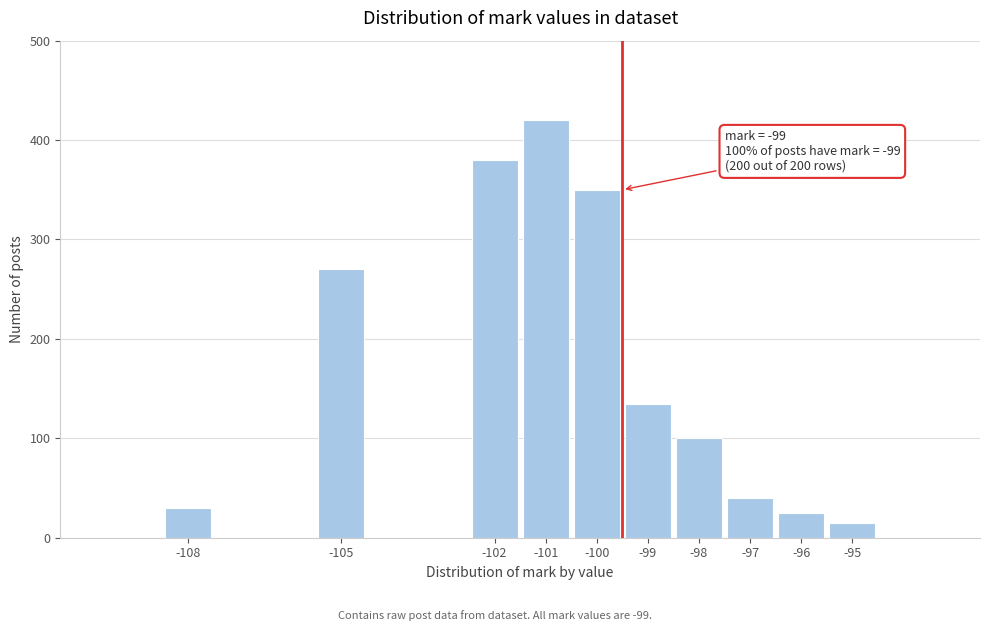

Reading right to left, what are all the values shown in this chart?

15	25	40	100	135	350	420	380	270	30